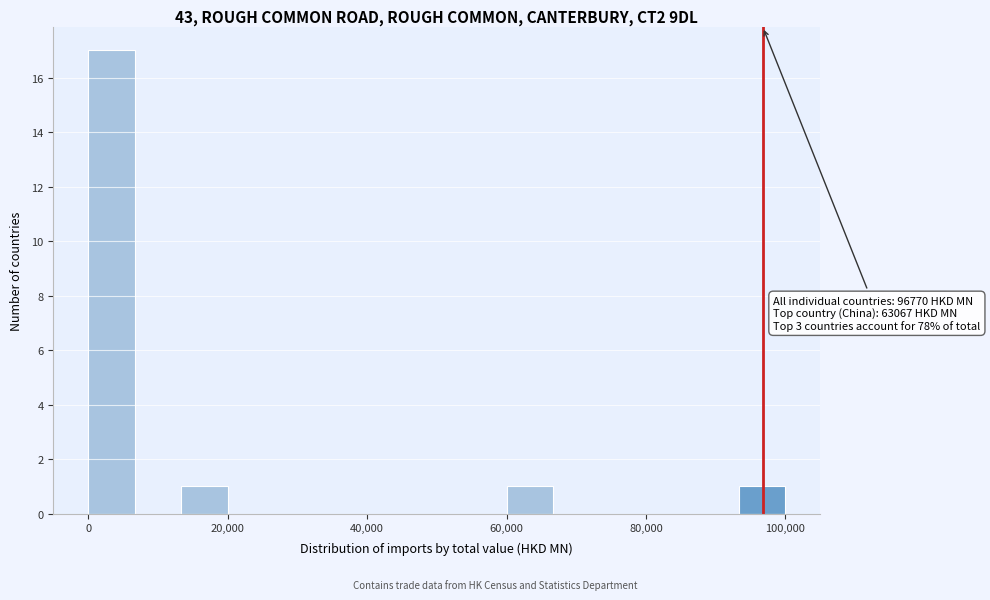

Around what value on the x-axis is the tallest bar? Give the approximate position of its centre, as read against the axis.

4000